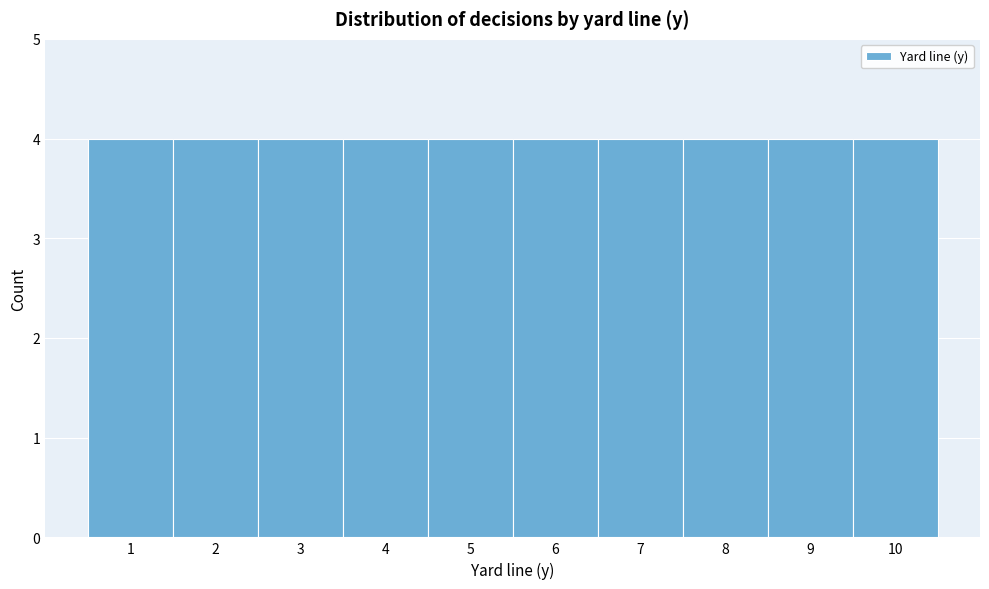

Reading left to right, list every bar in this chart as the range it spans on the x-axis followed by its height. The values are not printed on the chart, so give them approximately, as read against the axis.

0.5 to 1.5: 4
1.5 to 2.5: 4
2.5 to 3.5: 4
3.5 to 4.5: 4
4.5 to 5.5: 4
5.5 to 6.5: 4
6.5 to 7.5: 4
7.5 to 8.5: 4
8.5 to 9.5: 4
9.5 to 10.5: 4